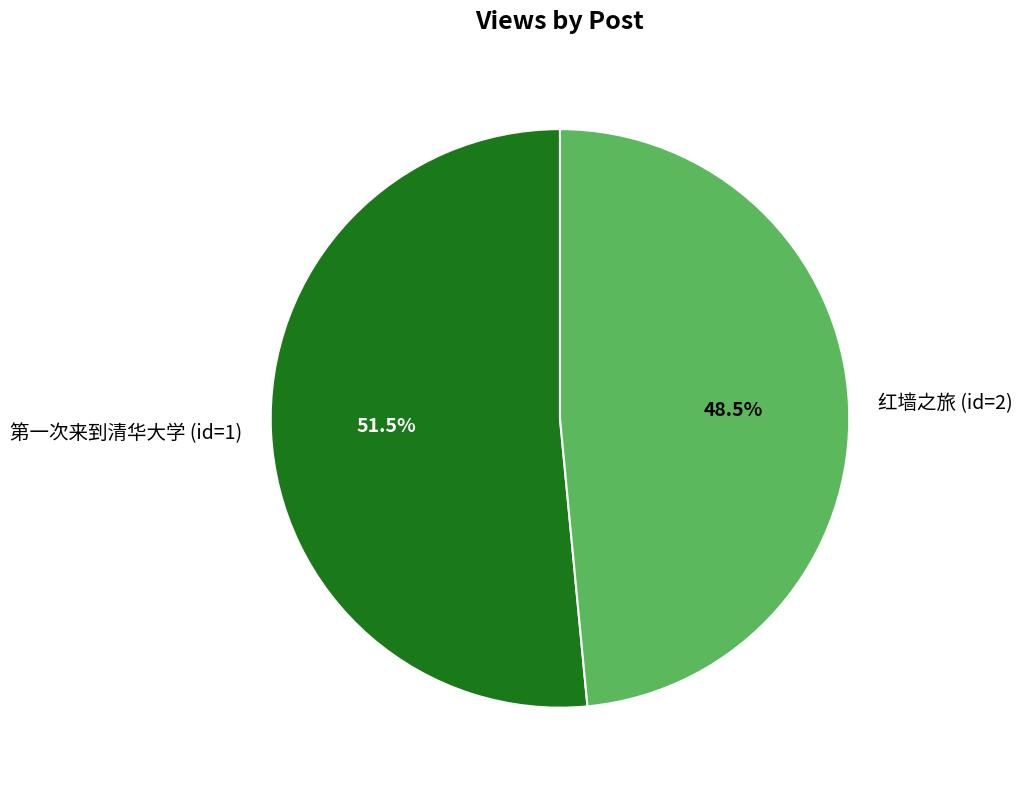

Rank the categories by value from lowest to highest.

红墙之旅 (id=2), 第一次来到清华大学 (id=1)